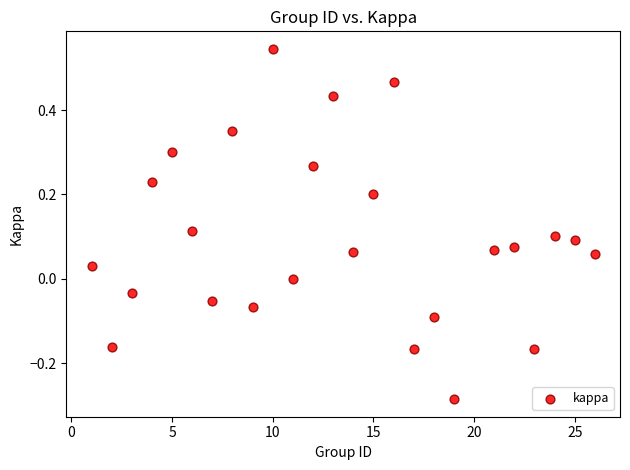

What is the range of Y values (max minus min)?

0.8